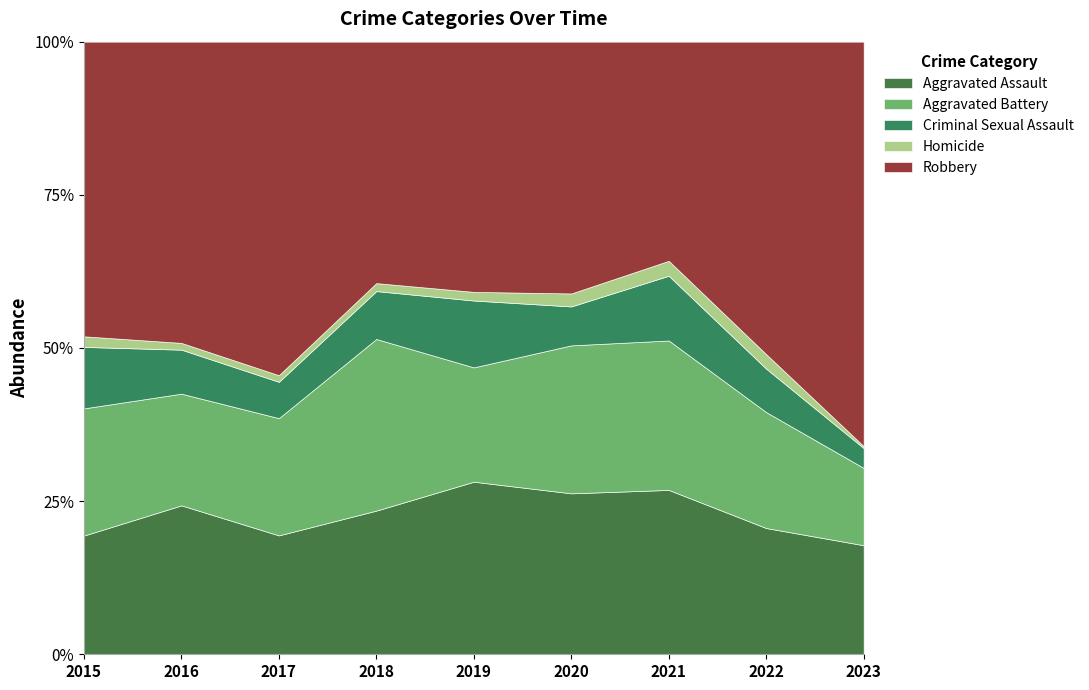

The value of Robbery at 2015 is 193. True or false?

False